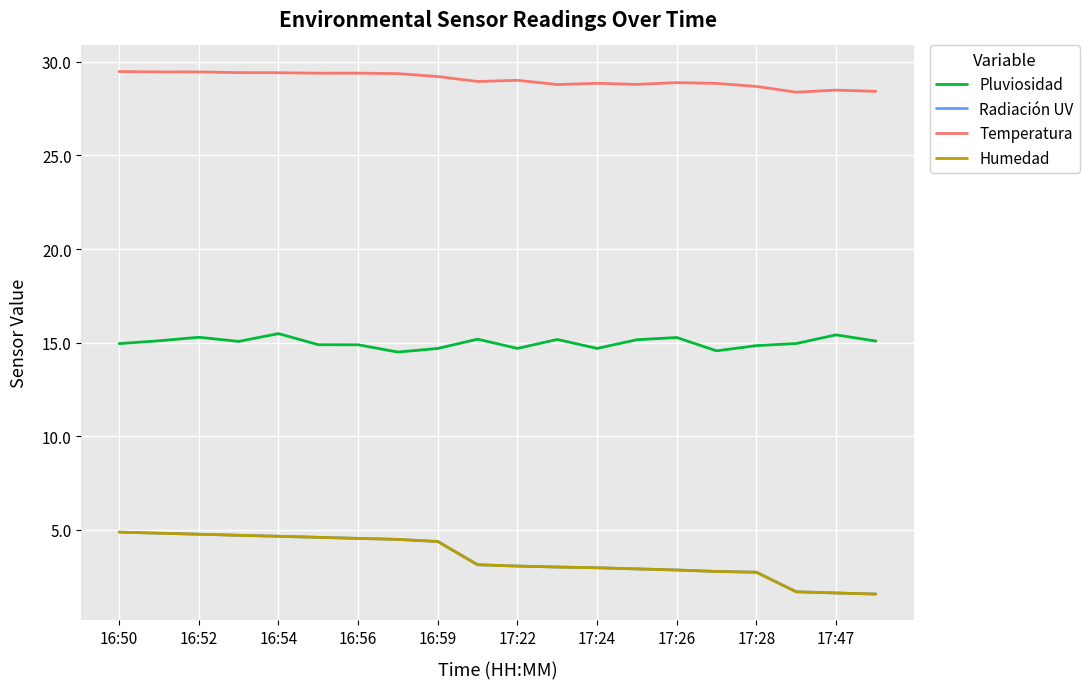

Is this an area chart (filled region under the line)?

No